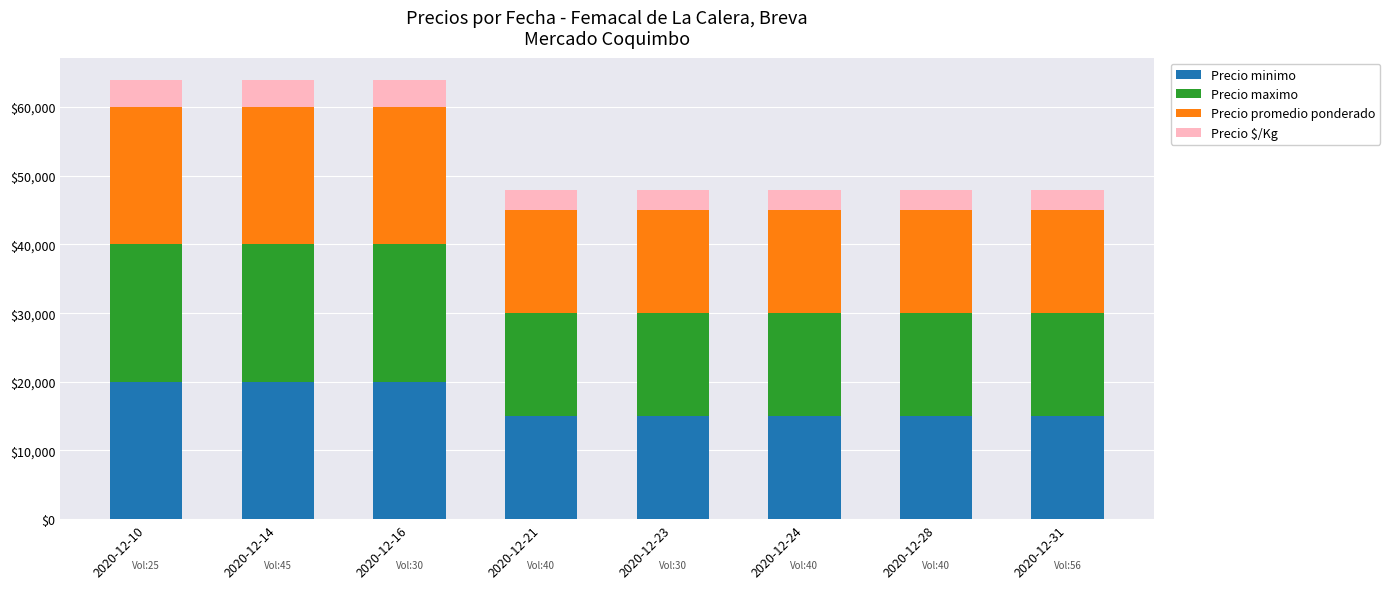

What is the average value of the Precio minimo series?

16875